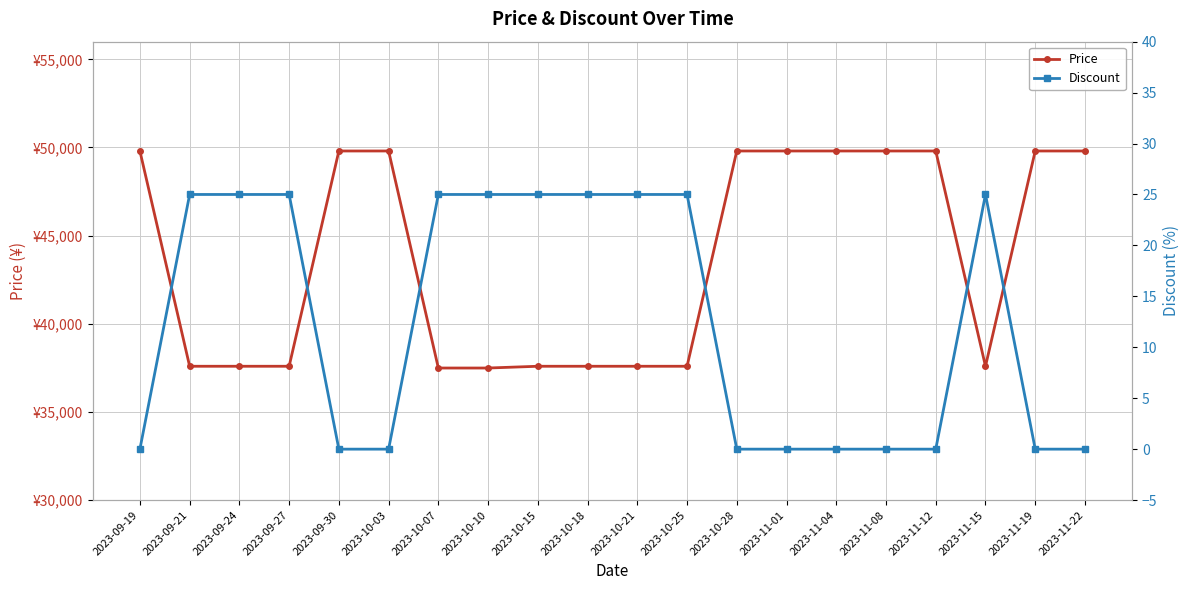

What is the total value across all series at 2023-11-04?

49800